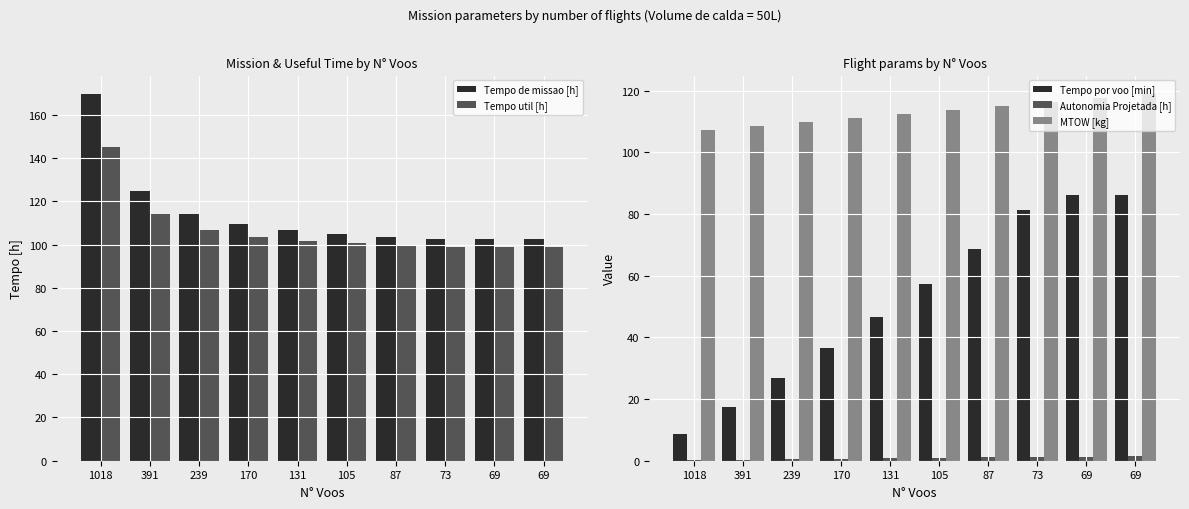

At 170, list the series in order from smallest to largest.

Autonomia Projetada [h], Tempo por voo [min], Tempo util [h], Tempo de missao [h], MTOW [kg]